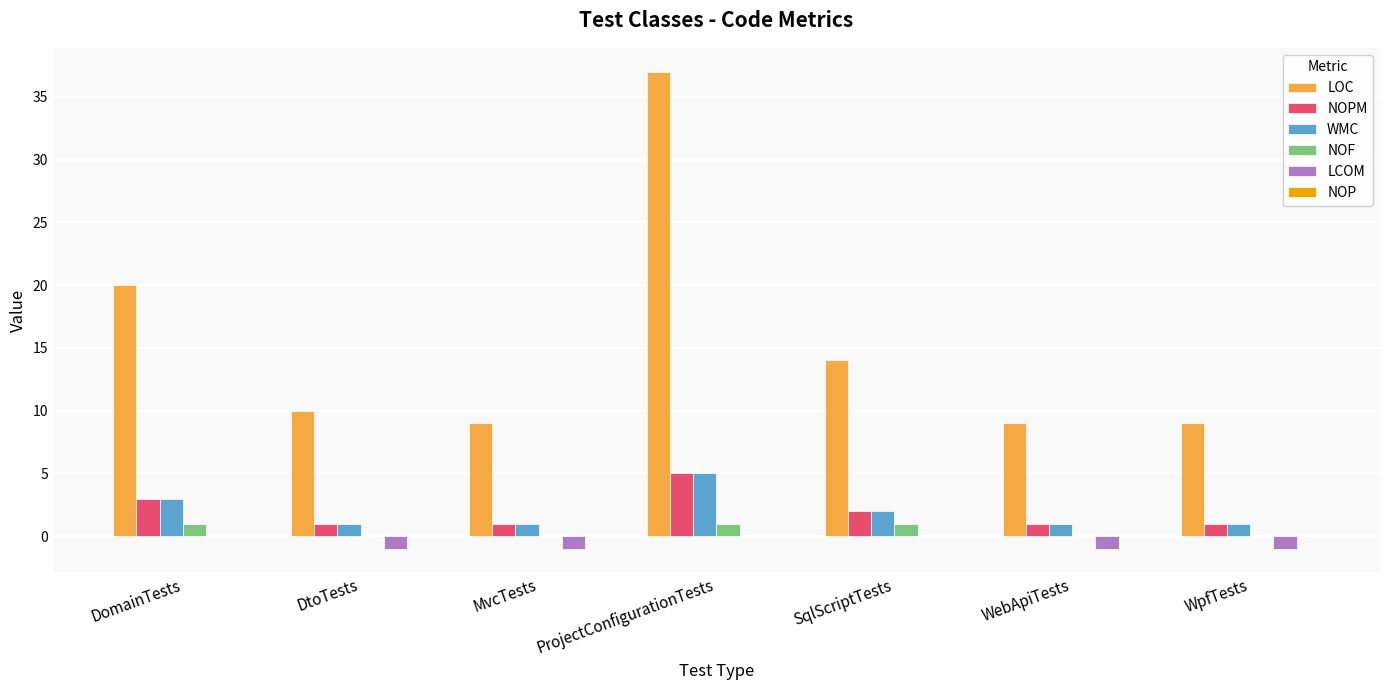

Which series has the largest total across all categories?

LOC